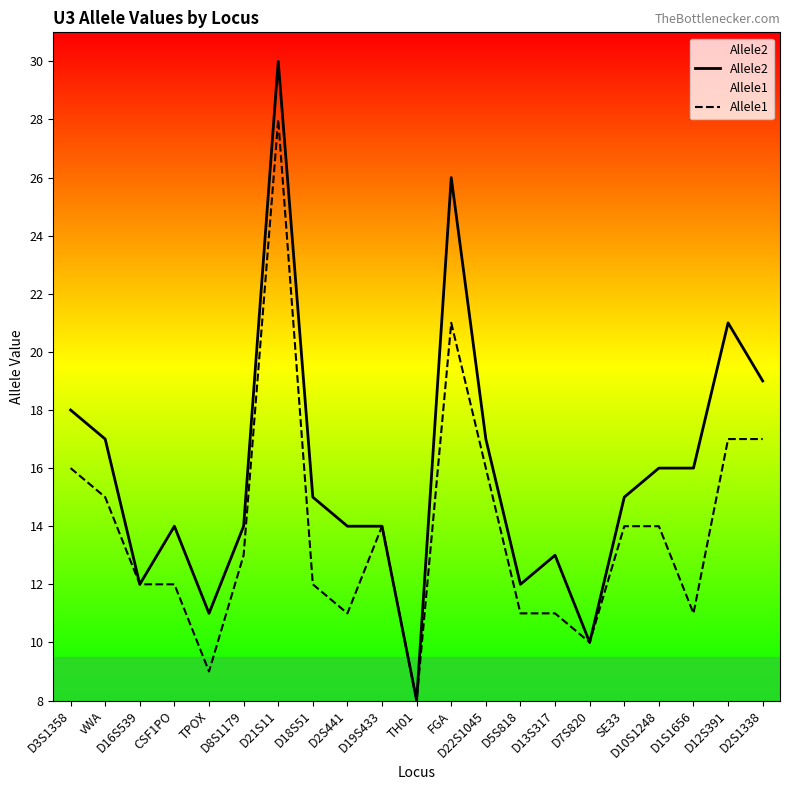

Where is the first local maximum for Allele1?

D21S11